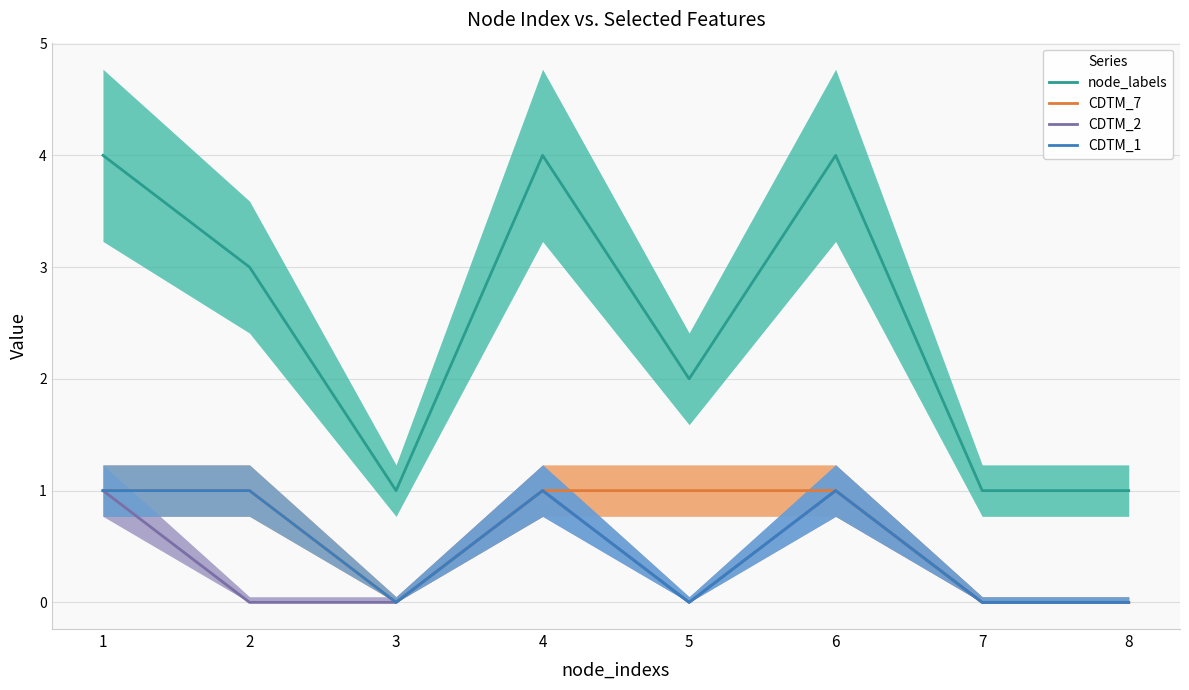

In CDTM_2, how many points are lower than both neighbors (excluding endpoints)?

1